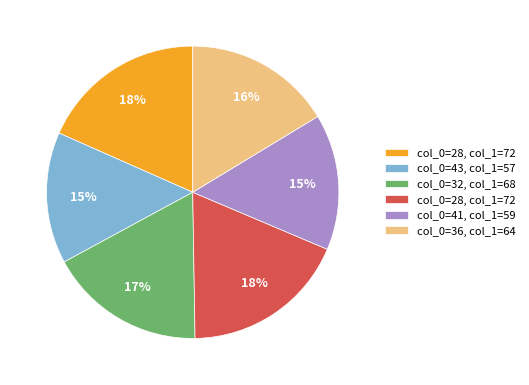

How many segments does this pie chart have?

6